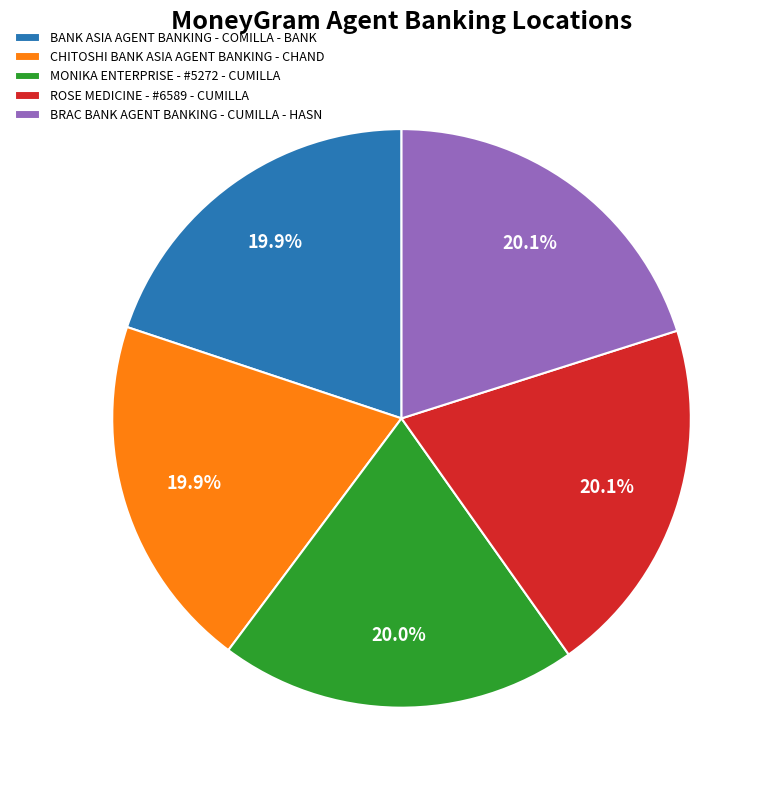

Does BANK ASIA AGENT BANKING - COMILLA - BANK account for over 50% of the chart?

No